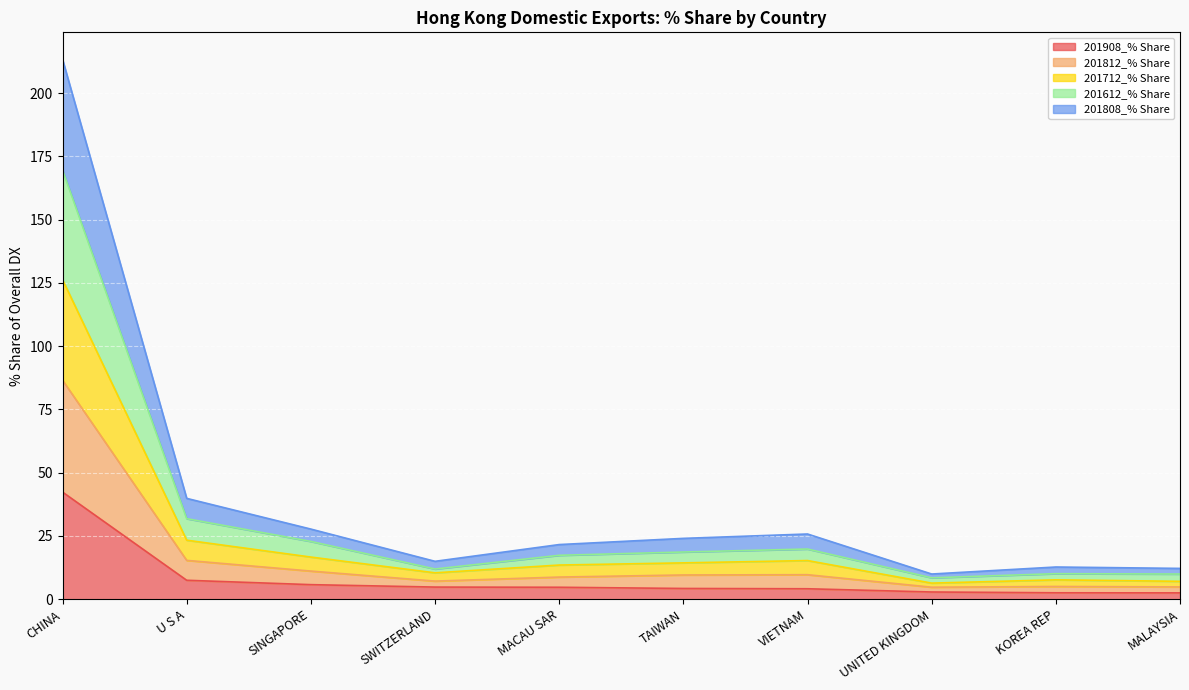

Does the chart display data point markers on the line(s)?

No